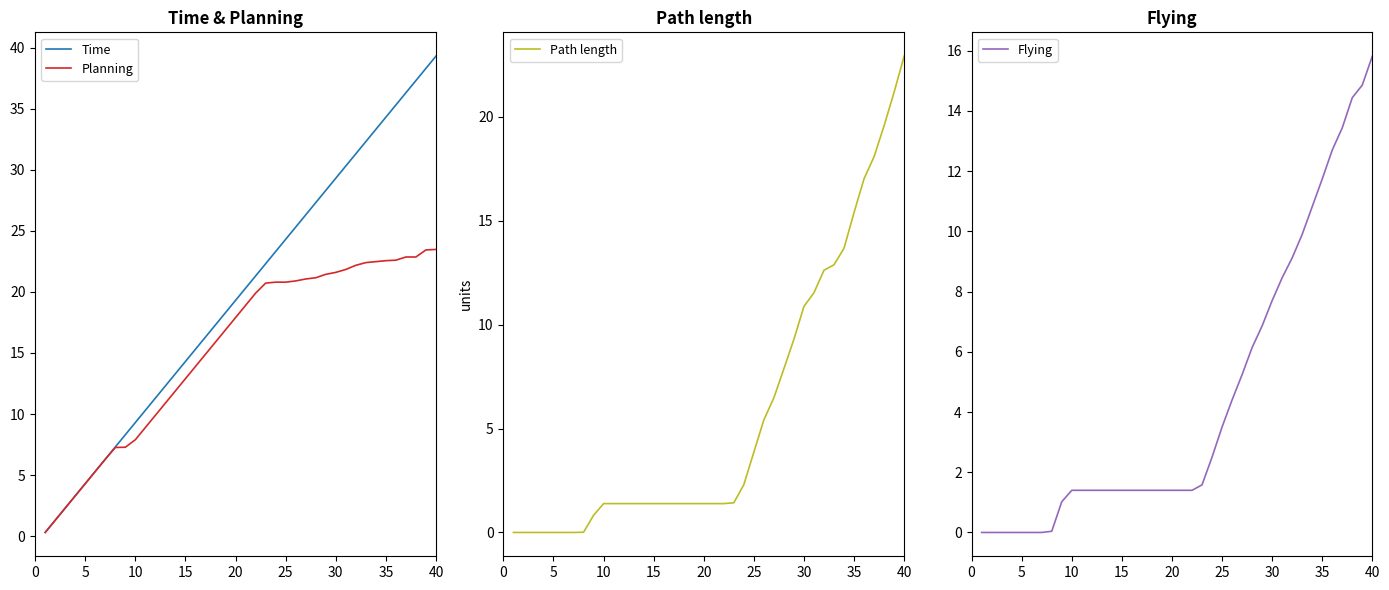

What is the highest value of the Planning series?

23.5